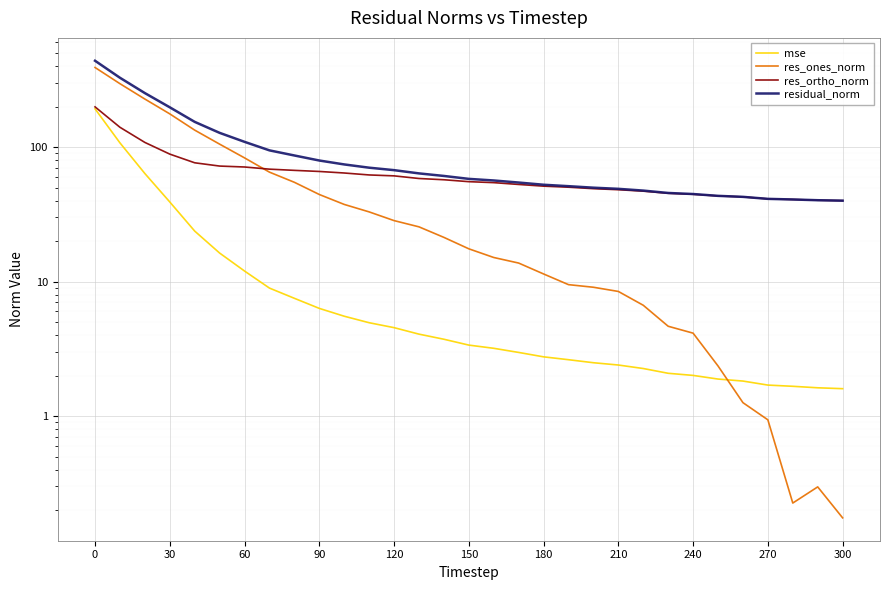

Reading right to left, what are all the values shown in this chart?

mse: 1.6	1.6	1.7	1.7	1.8	1.9	2.0	2.1	2.3	2.4	2.5	2.6	2.8	3.0	3.2	3.4	3.7	4.1	4.5	4.9	5.5	6.3	7.5	9.0	12.0	16.3	23.8	39.1	63.6	107.6	192.7
res_ones_norm: 0.2	0.3	0.2	0.9	1.3	2.4	4.1	4.7	6.7	8.5	9.1	9.5	11.4	13.7	15.1	17.5	21.3	25.5	28.4	33.0	37.5	44.5	54.8	65.2	83.2	105.3	133.8	176.7	227.8	296.3	391.1
res_ortho_norm: 40.0	40.3	40.8	41.2	42.7	43.4	44.6	45.4	47.1	48.2	49.1	50.4	51.3	52.8	54.5	55.4	57.2	58.5	61.2	62.1	64.2	65.9	67.2	68.6	71.2	72.3	76.5	88.8	108.4	140.5	199.3
residual_norm: 40.0	40.3	40.8	41.2	42.7	43.4	44.8	45.6	47.5	49.0	49.9	51.3	52.5	54.5	56.5	58.1	61.1	63.8	67.4	70.3	74.4	79.5	86.7	94.6	109.5	127.7	154.1	197.8	252.3	328.0	438.9